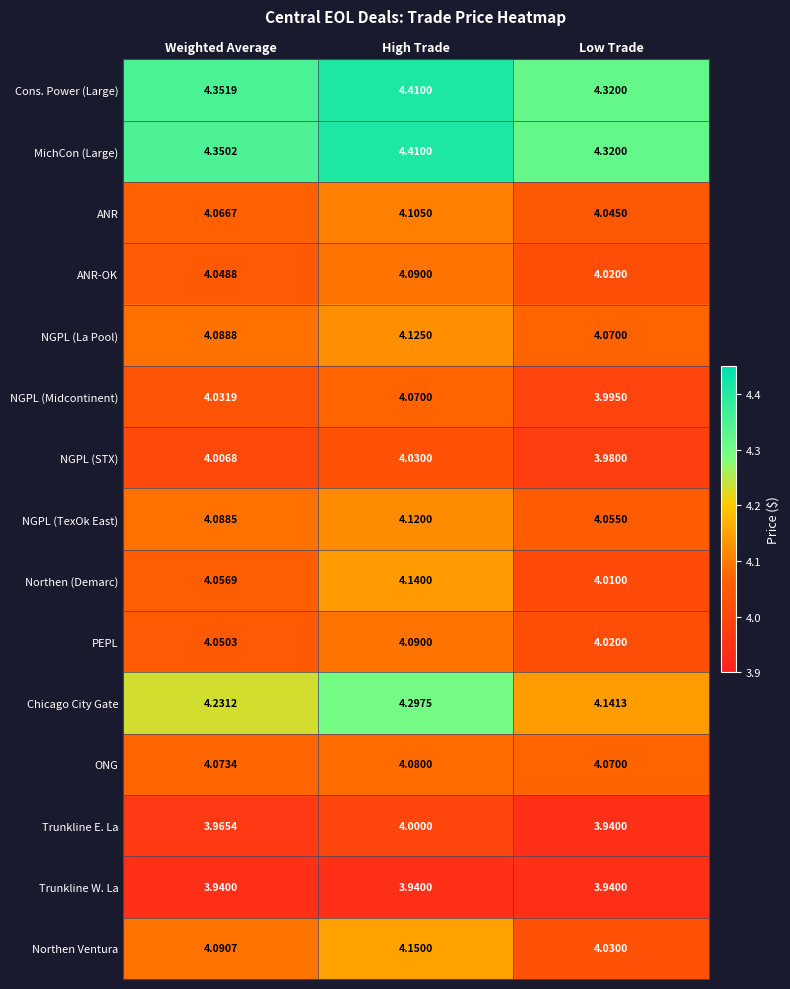

Which category has the highest value in the ANR-OK series?

High Trade